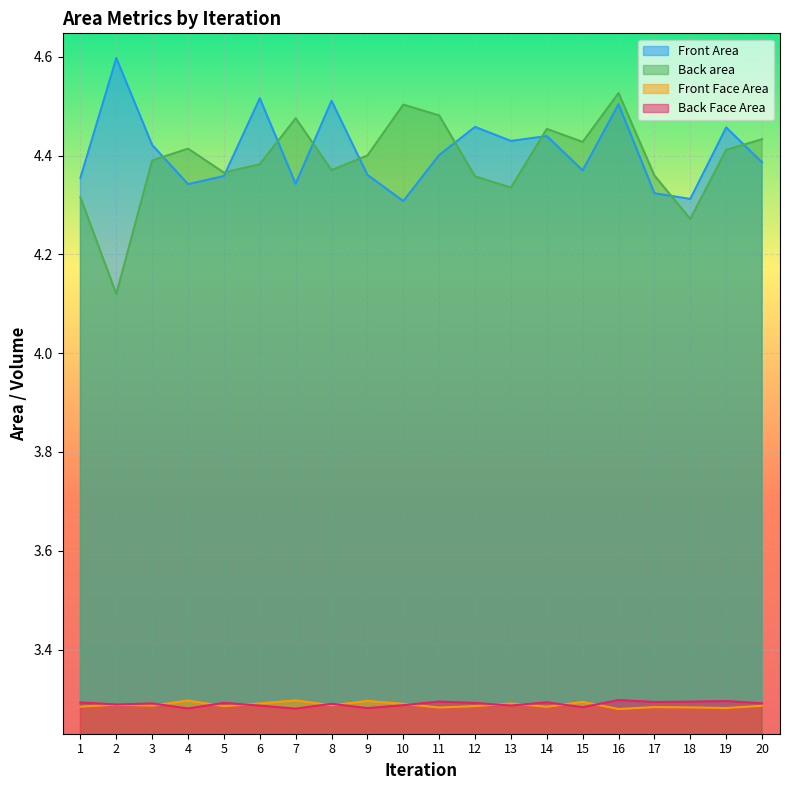

Count the number of categories in the chart.

20